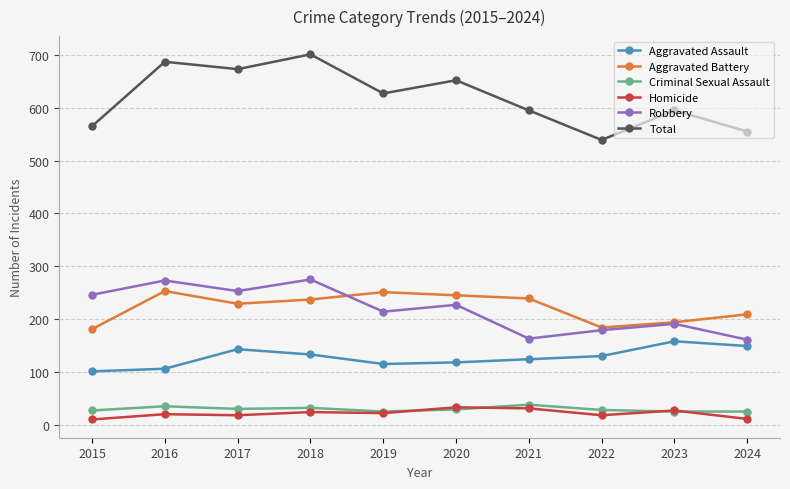

How many distinct data groups are displayed?

6